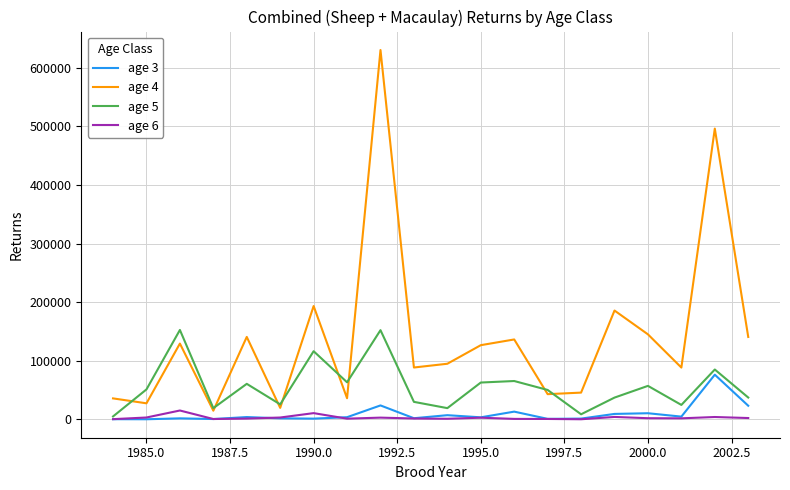

Which series has the largest total across all categories?

age 4